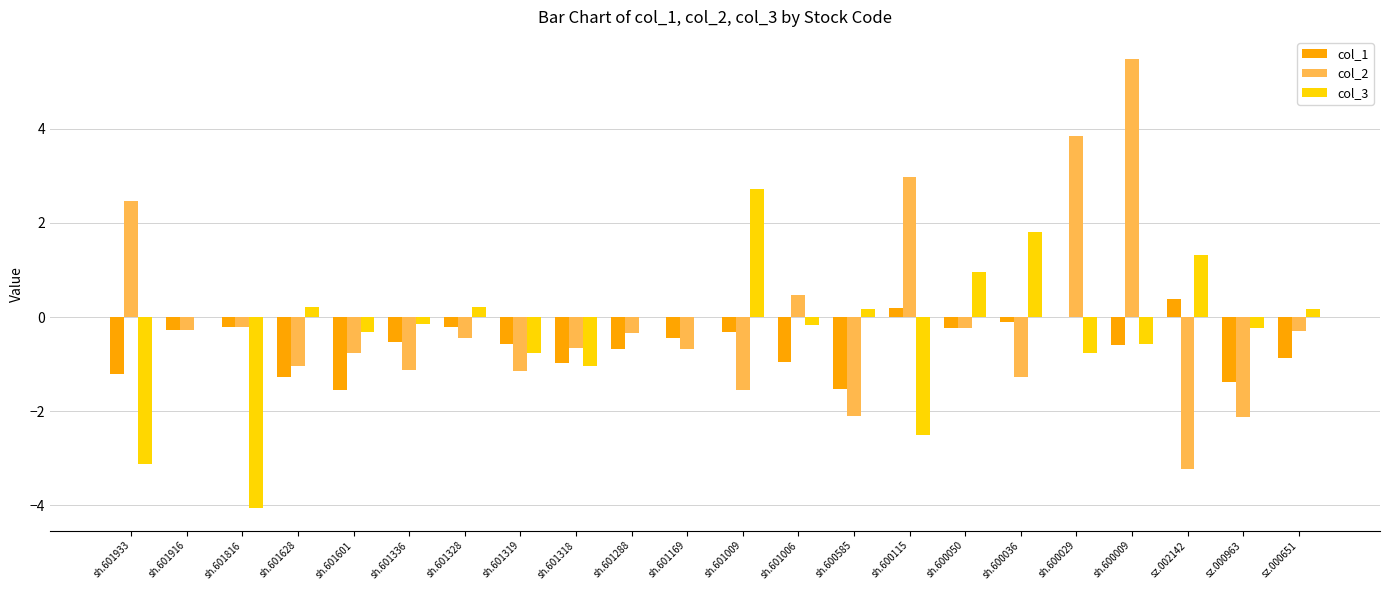

How many data points in col_2 are above 0?

5